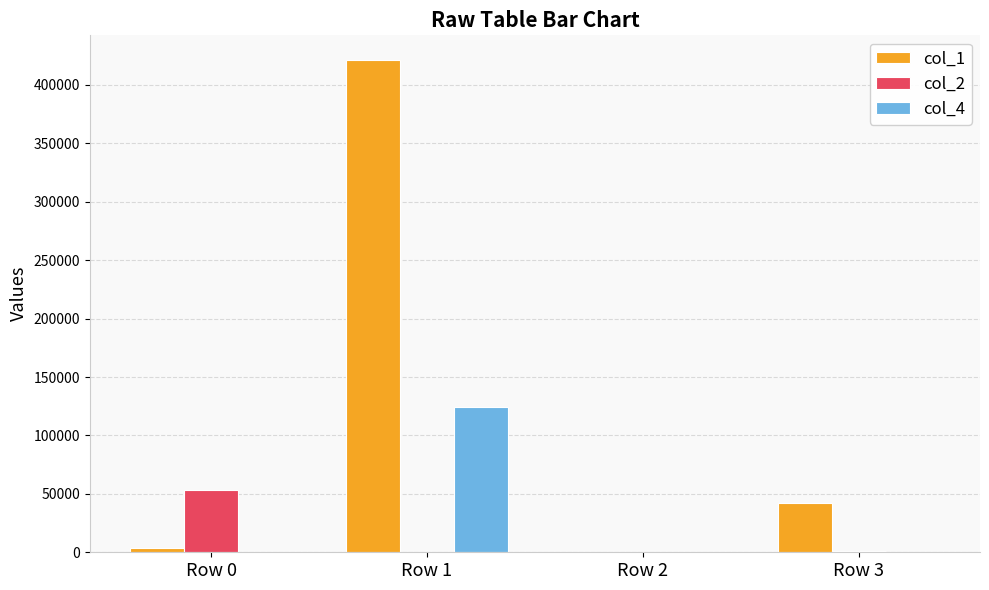

Count the number of data series in this chart.

3